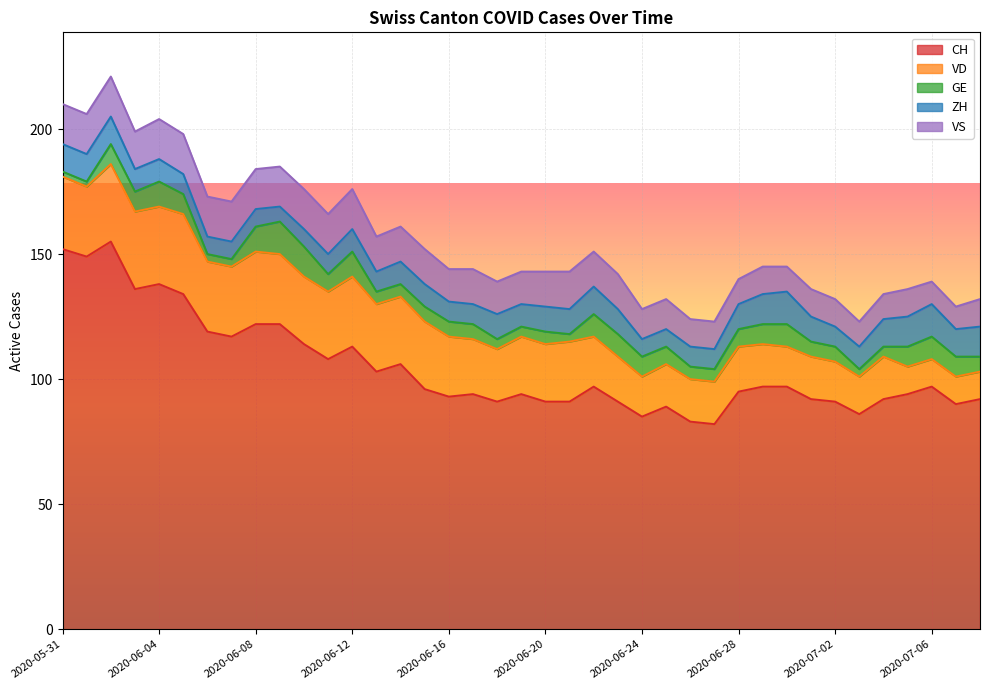

True or false: GE has more than 2 interior local peaks.

True